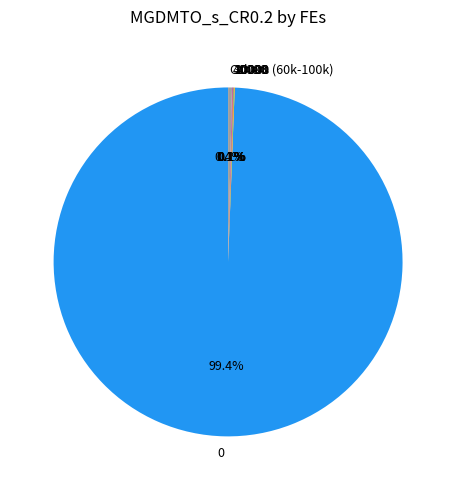

Do 0 and Others (60k-100k) together represent more than half of the pie?

Yes